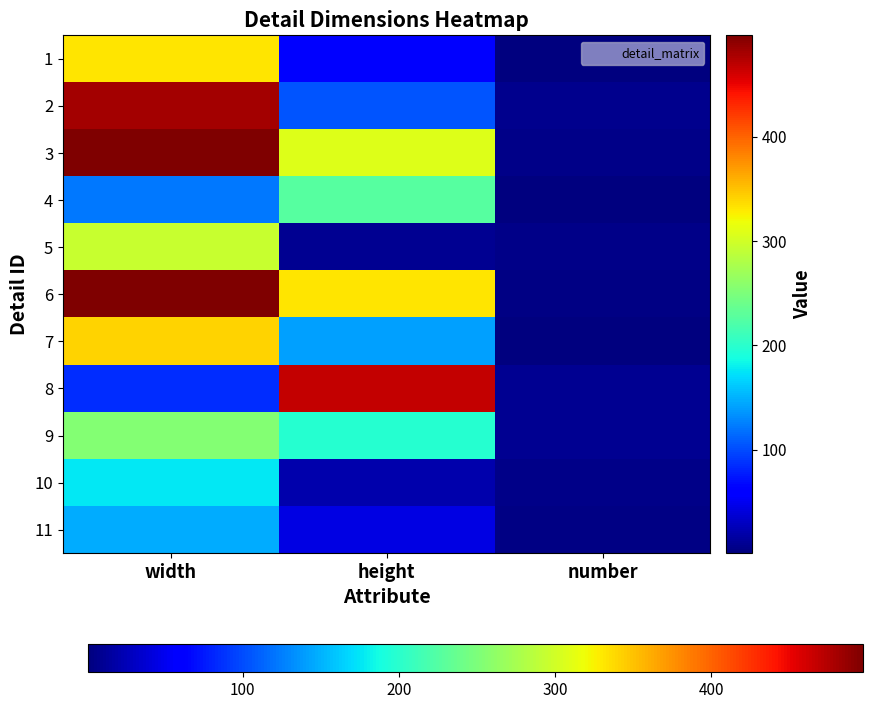

How many series are shown in this chart?

11